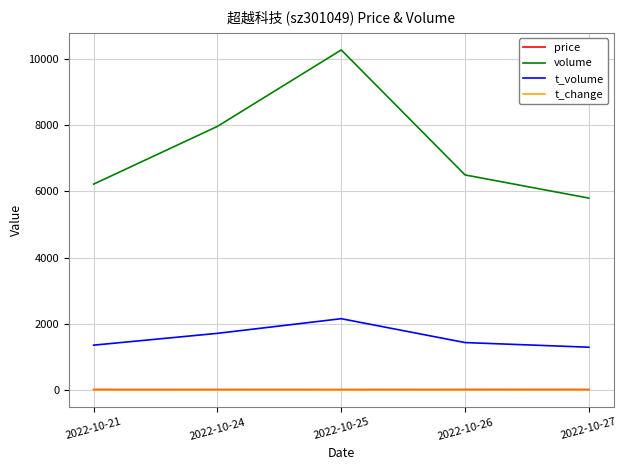

At which category does the chart reach its peak across all series?

2022-10-25